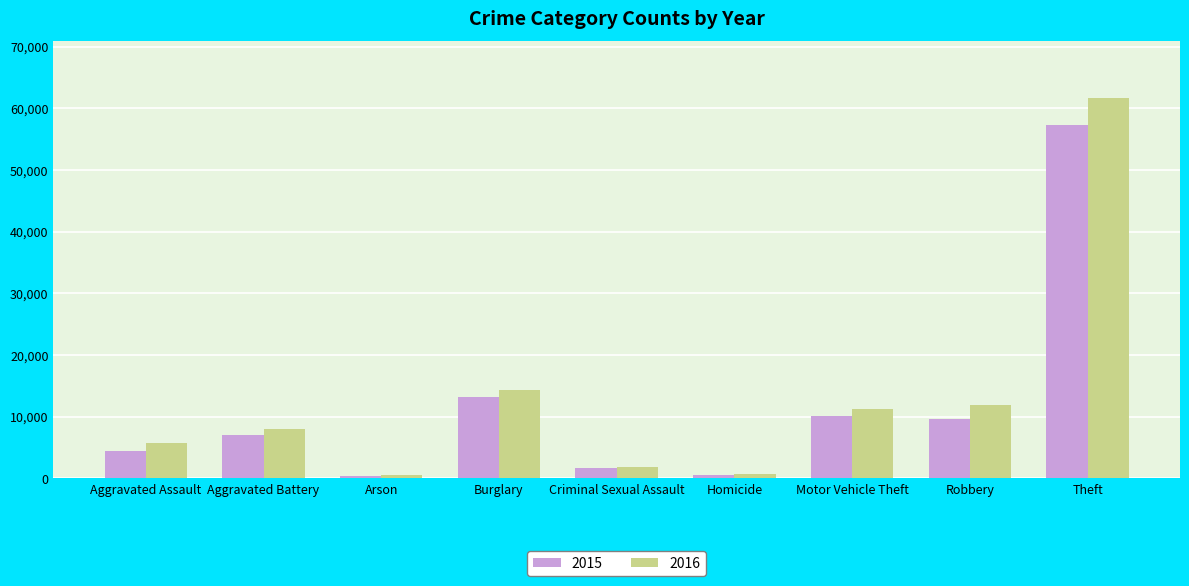

How many values in the 2016 series are below 8086?

4